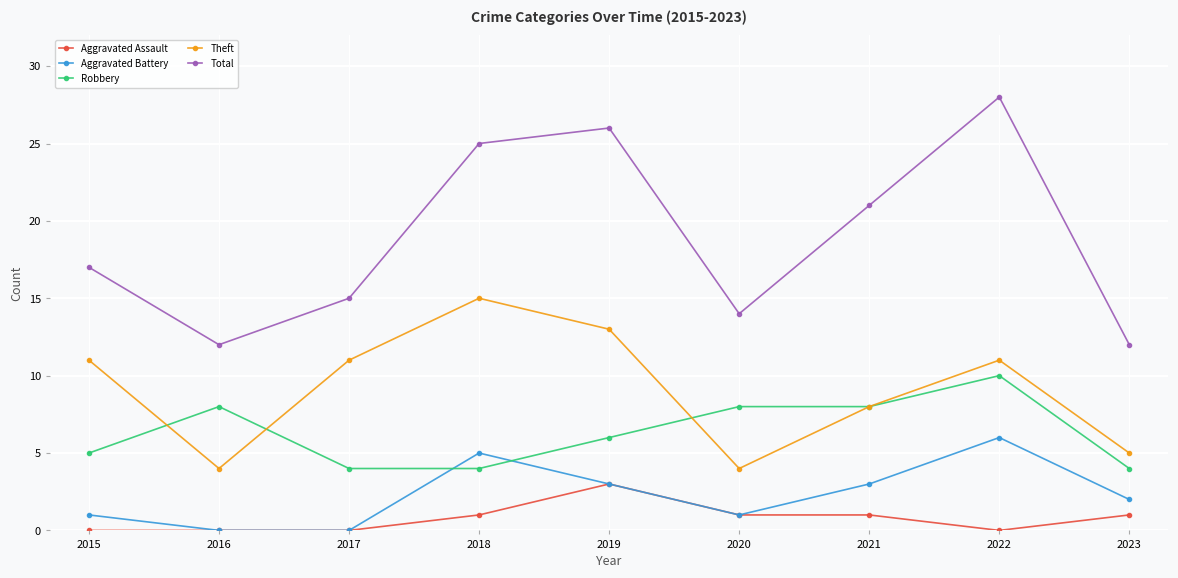

At which category does Aggravated Battery reach its first local peak?

2018